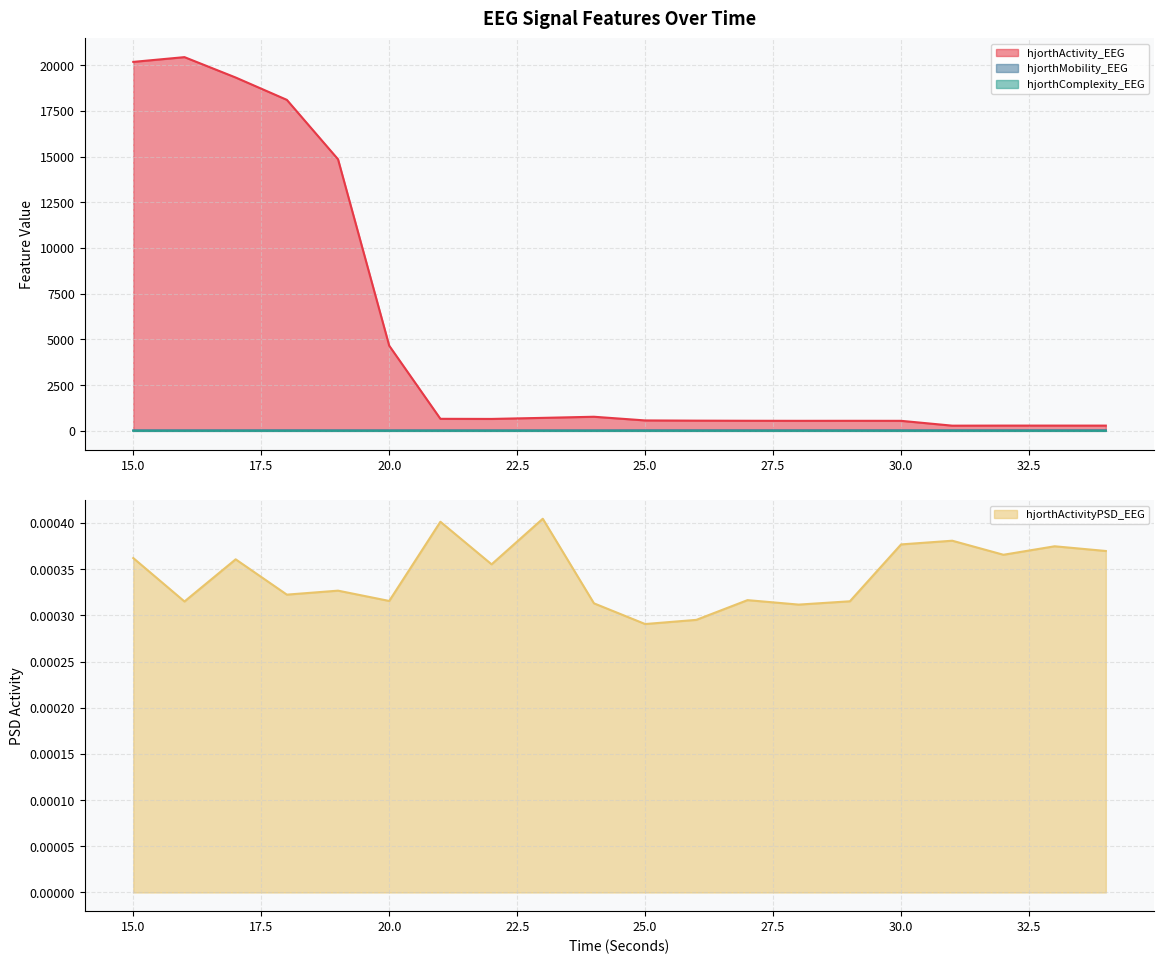

The hjorthMobility_EEG series shows 29.8 at 33. True or false?

True